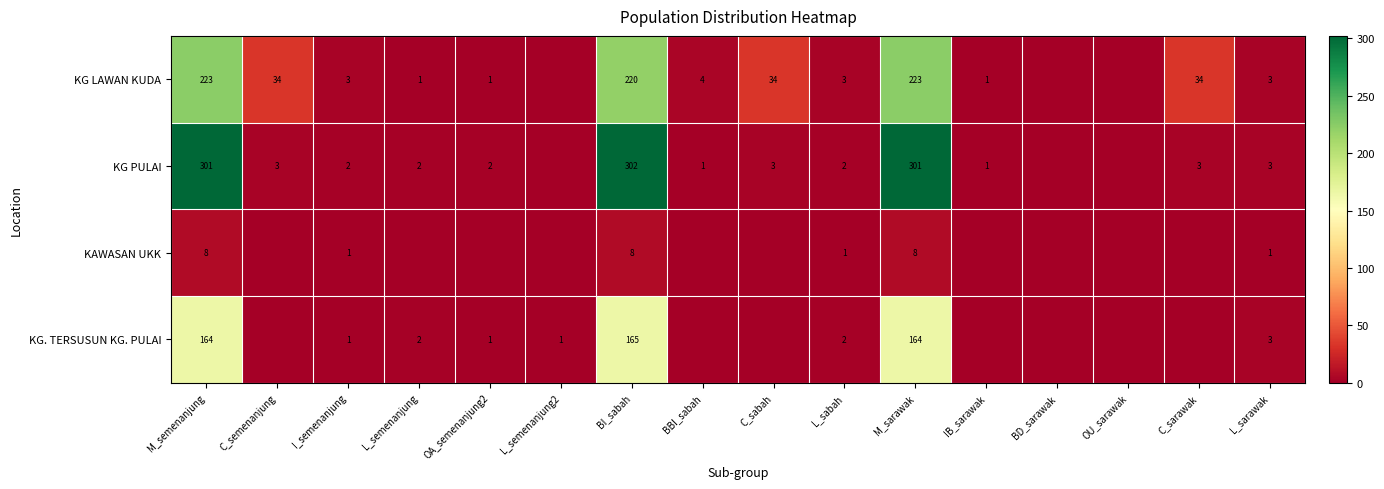

True or false: KG LAWAN KUDA has a value of 3 at L_sarawak.

True